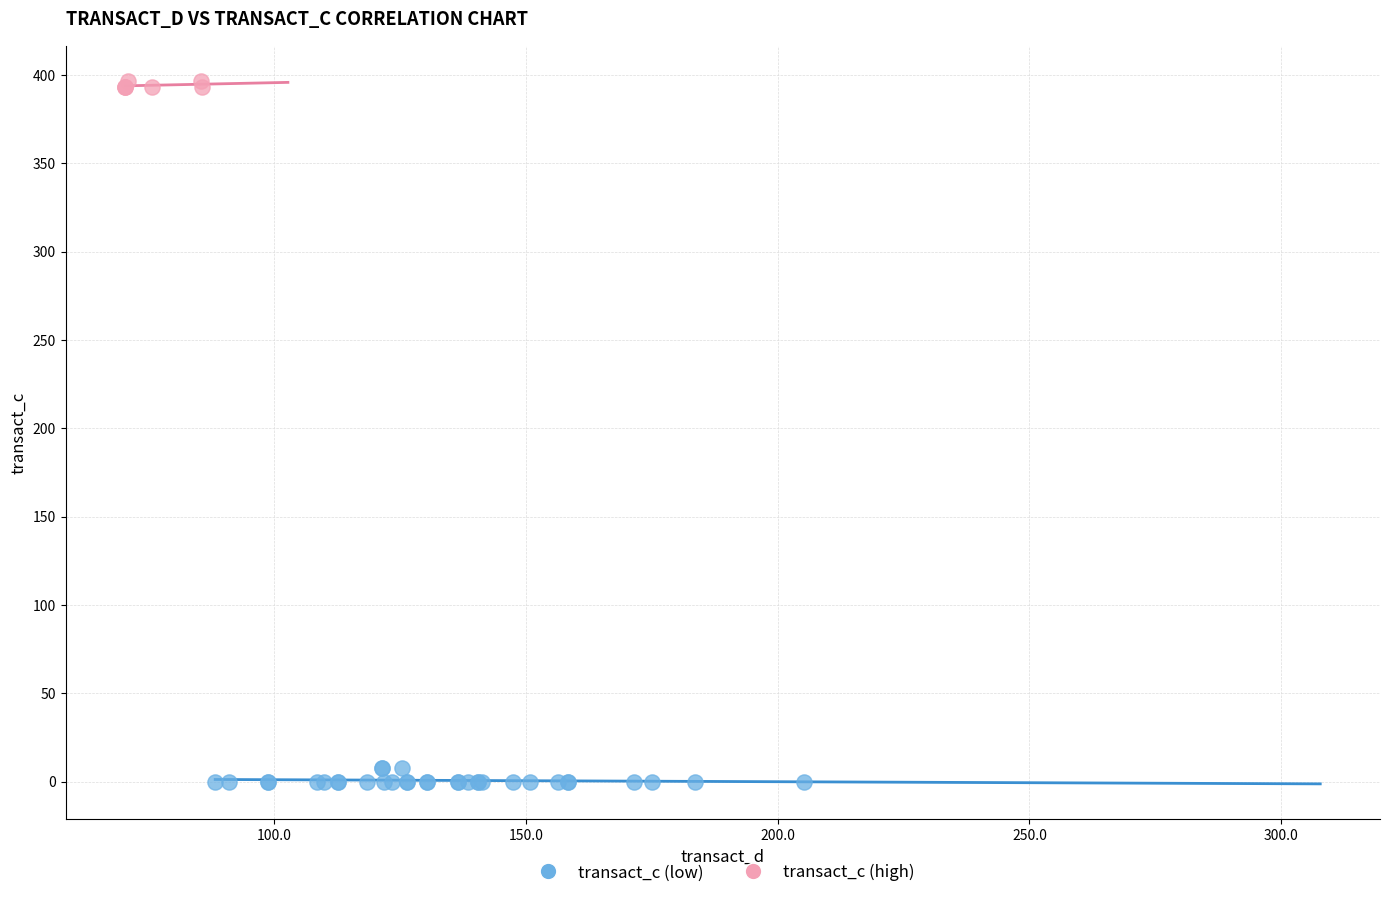

Which series contains the lowest Y value?

transact_c (low)